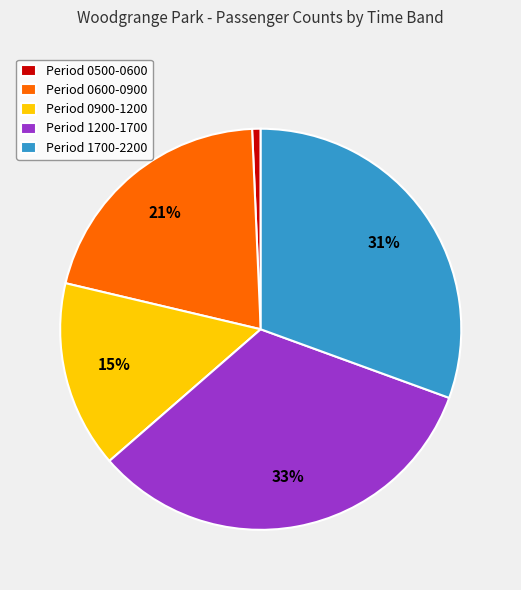

Which has a higher value, Period 0600-0900 or Period 0500-0600?

Period 0600-0900